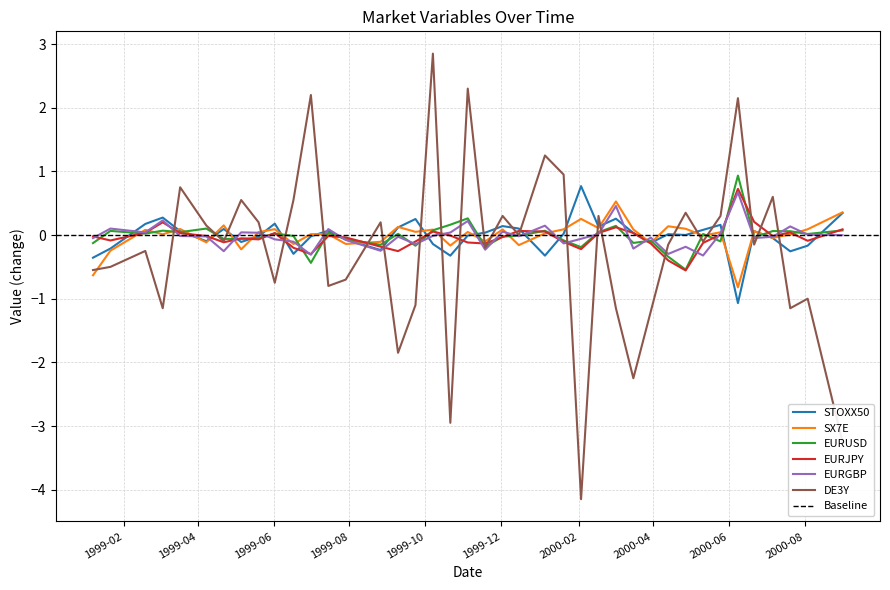

How many negative values does the EURJPY series have?

25